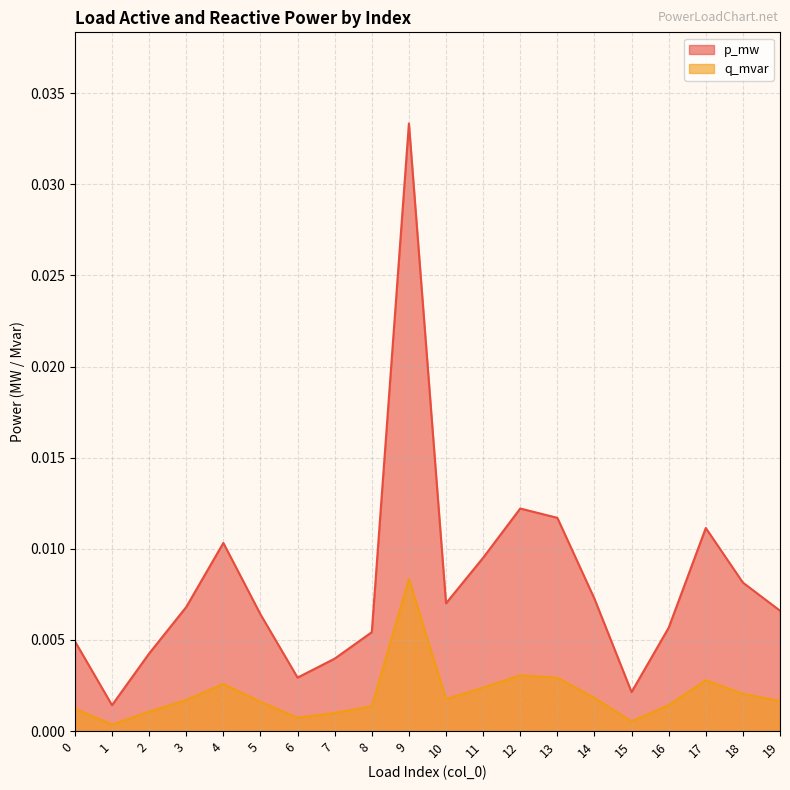

How many lines are shown in the chart?

2